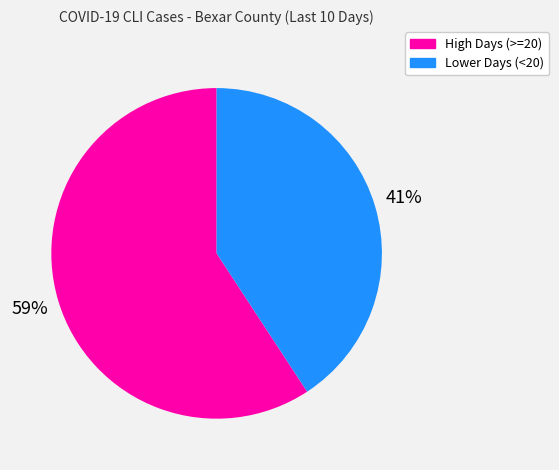

Is there a majority slice in this chart?

Yes